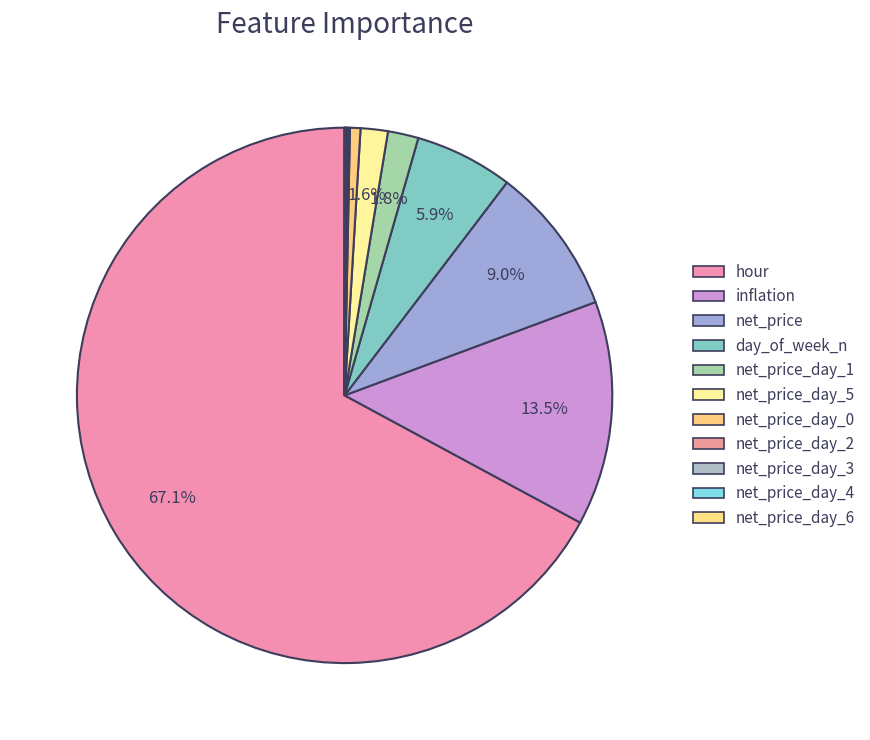

How many slices are in this pie chart?

11